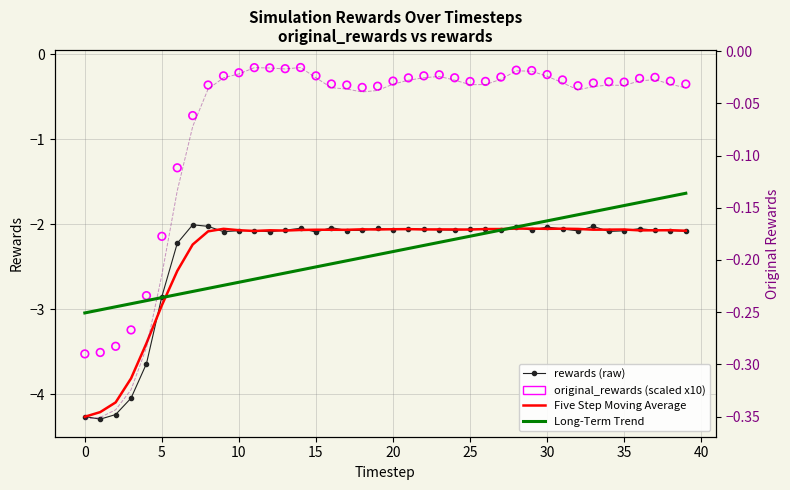

At how many categories does at least one series exceed -4?

40